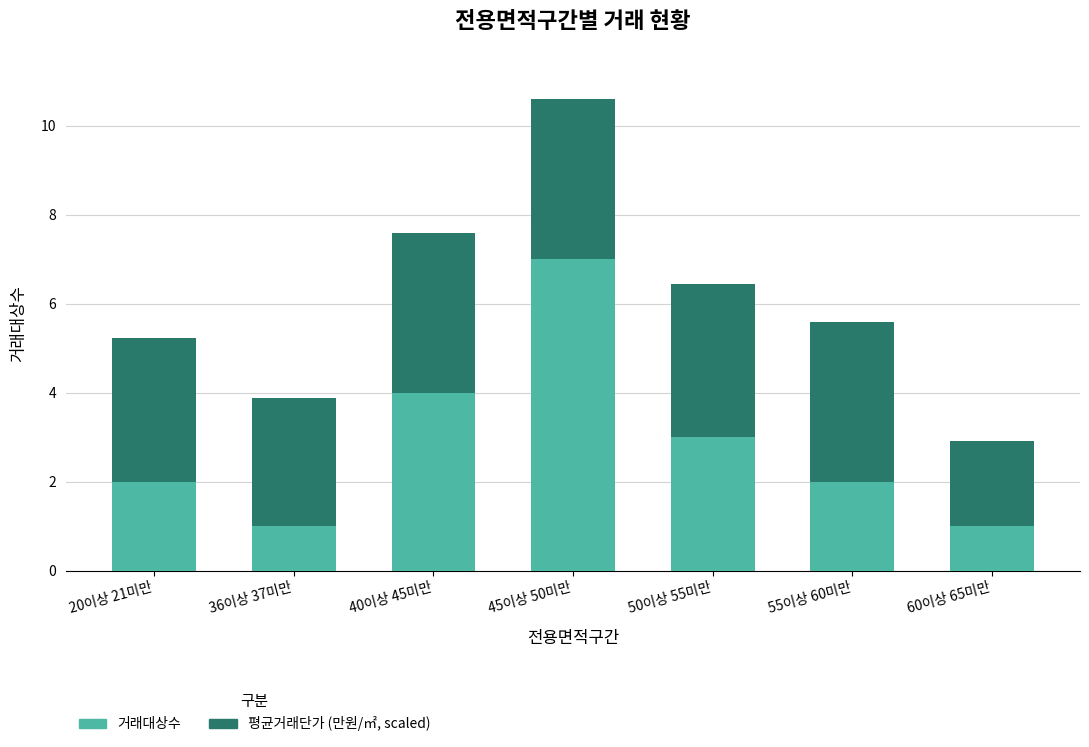

What is the total value across all series at 40이상 45미만?

7.6